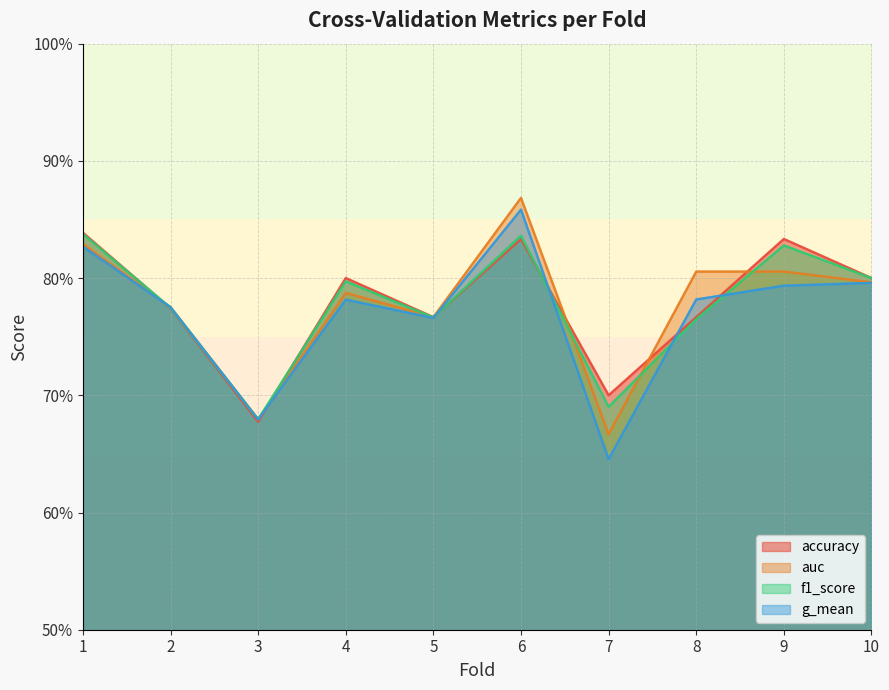

Which series has the largest range (max minus min)?

g_mean